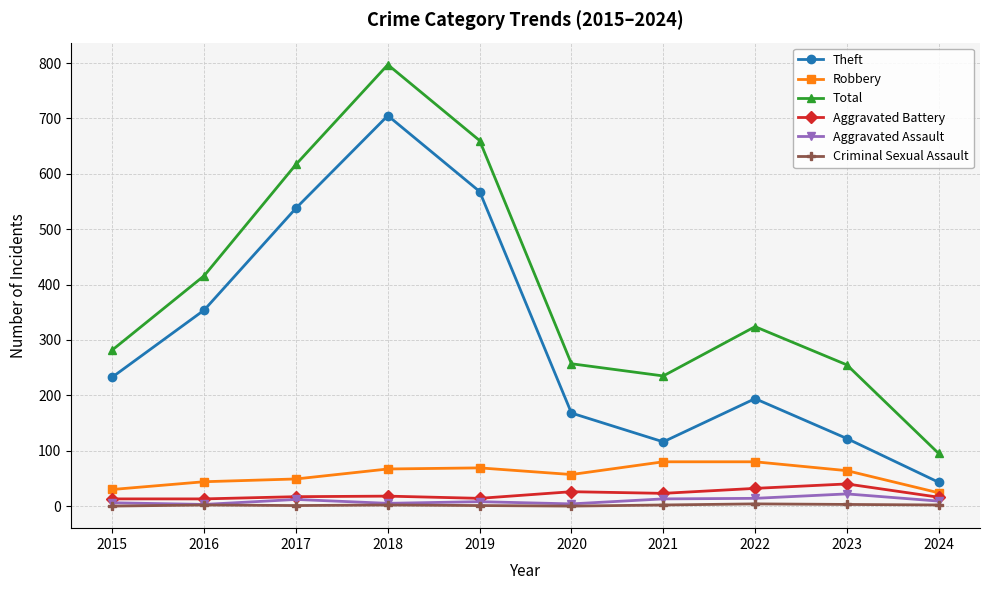

Which series changed the most between 2020 and 2023?

Theft